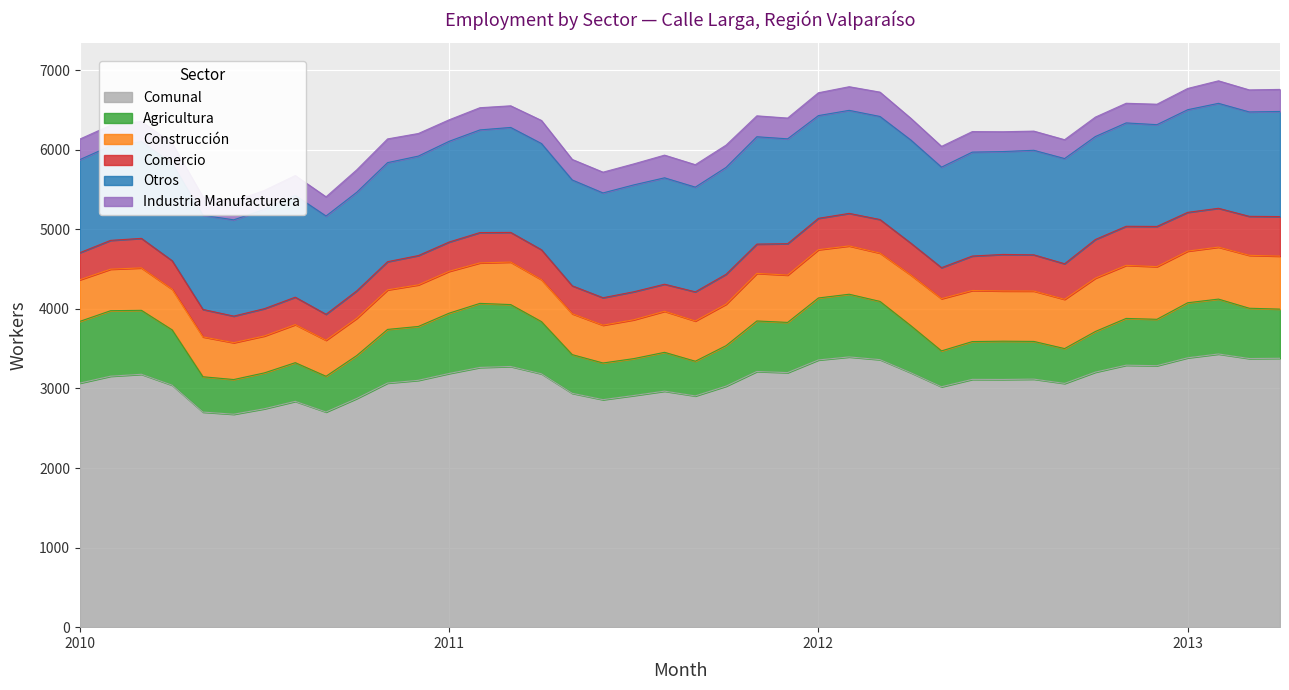

True or false: Construcción has more than 0 points higher than both neighbors.

True